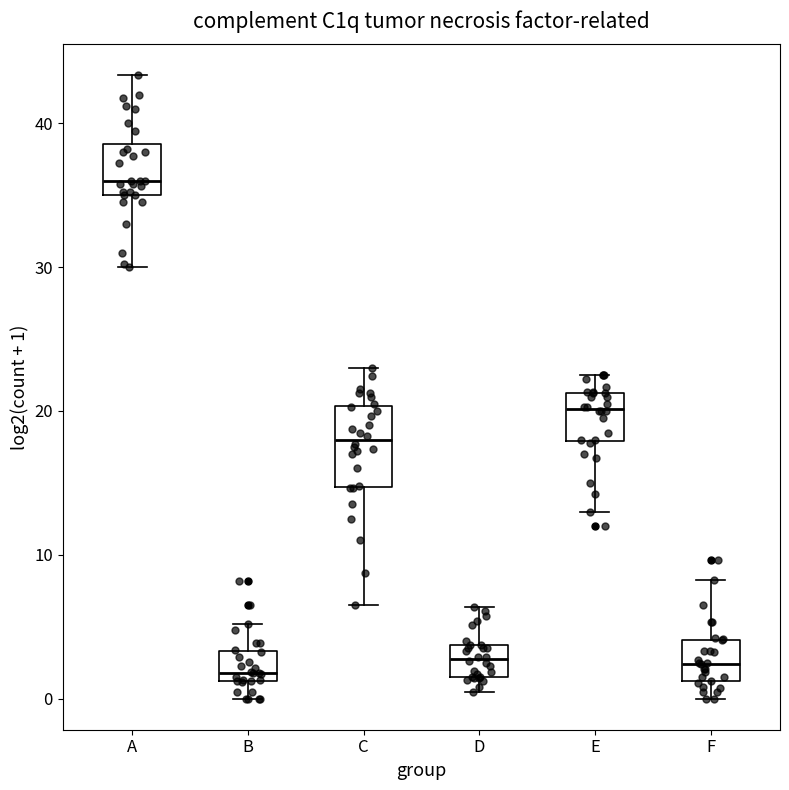

Reading left to right, transcribe this box plot: for each box, give where its median line is, the range the box spans, and where its two whiskers end, as read against the y-axis. The values are not printed on the chart, so give them approximately, as read against the axis.

A: median 36, box 35 to 39, whiskers 30 to 43
B: median 2, box 1 to 3, whiskers 0 to 5
C: median 18, box 15 to 20, whiskers 7 to 23
D: median 3, box 2 to 4, whiskers 0 to 6
E: median 20, box 18 to 21, whiskers 13 to 23
F: median 2, box 1 to 4, whiskers 0 to 8